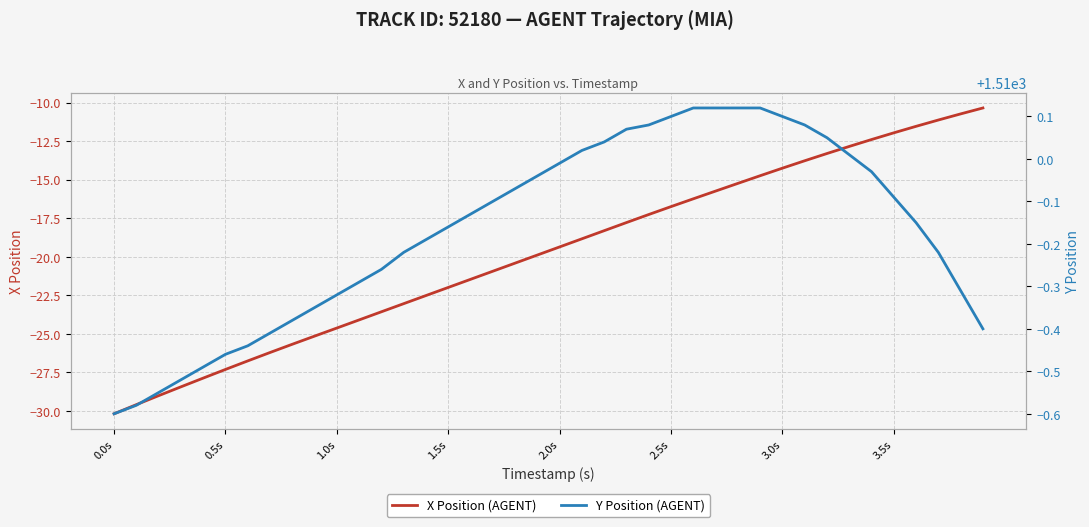

The X Position (AGENT) series shows -19.4 at 2.0s. True or false?

True